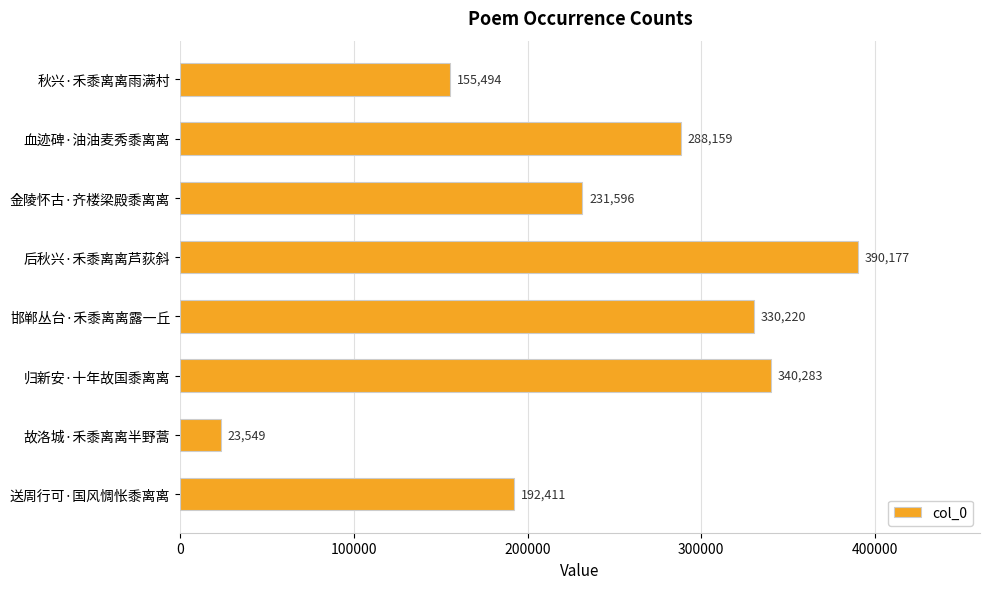

Reading top to bottom, what are all the values shown in this chart?

155494	288159	231596	390177	330220	340283	23549	192411